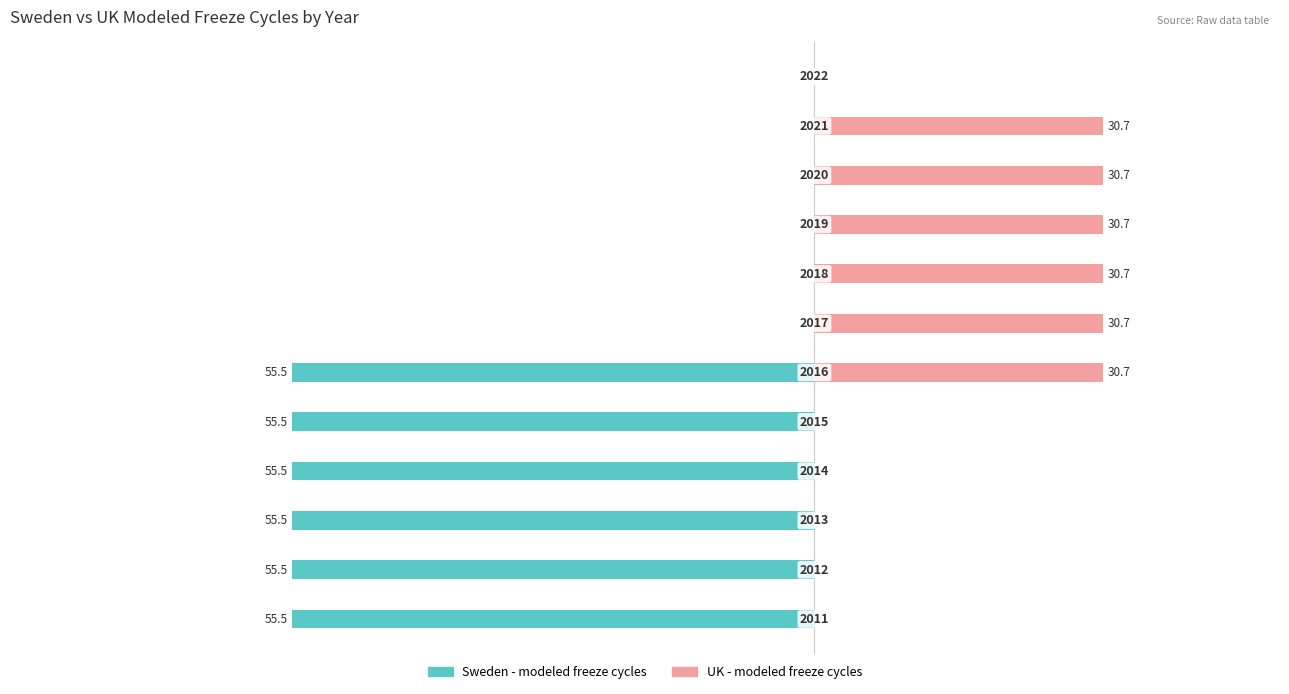

What is the average value of the Sweden - modeled freeze cycles series?

-27.8